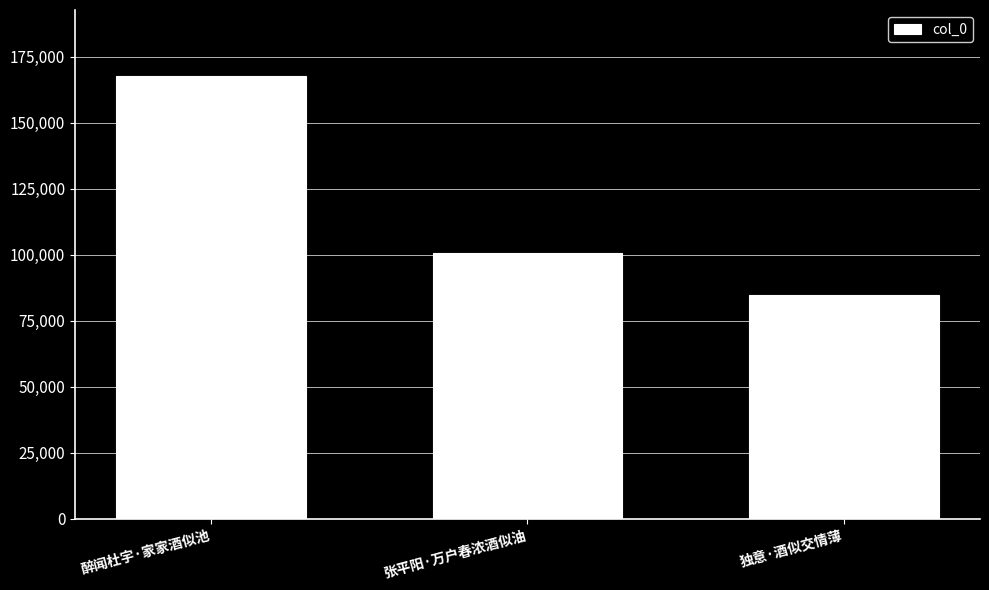

Which category has the highest value across all series?

醉闻杜宇·家家酒似池